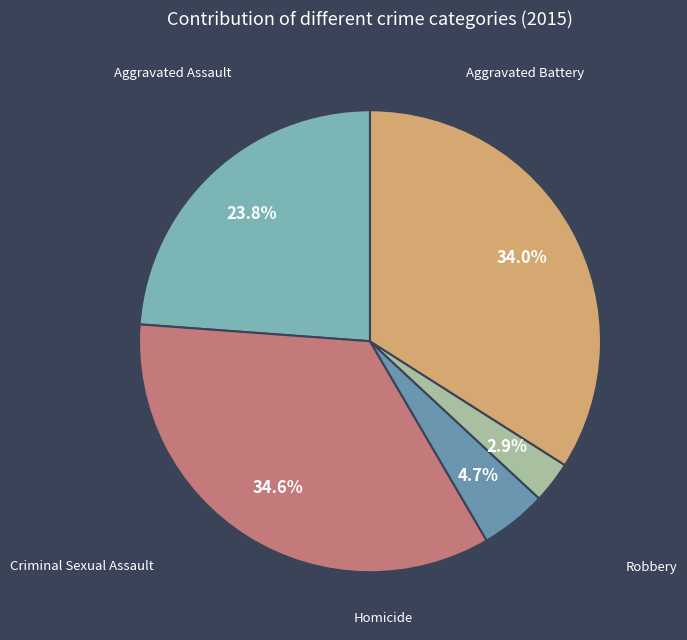

How many segments does this pie chart have?

5